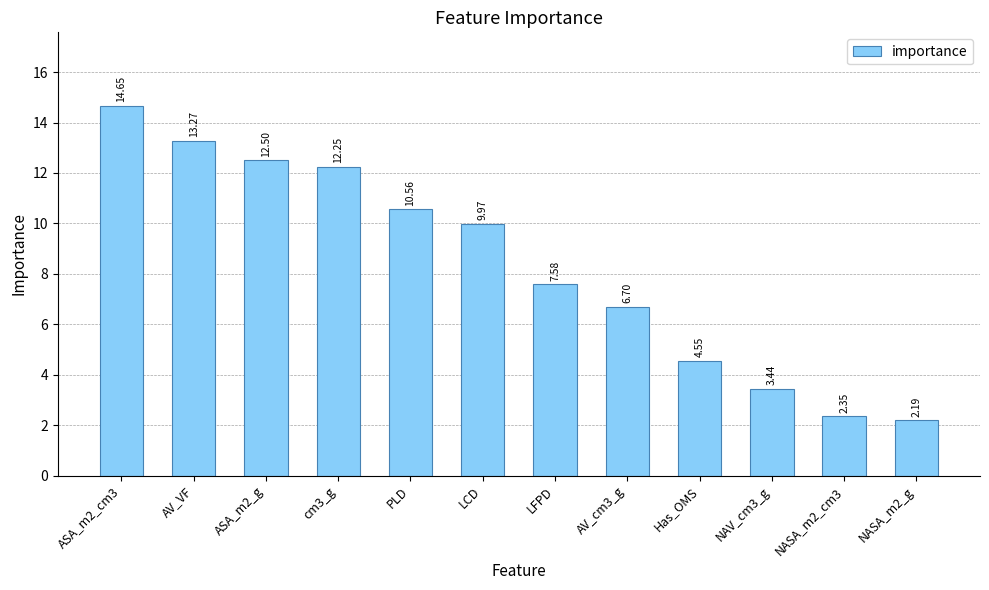

What is the greatest value displayed?

14.6